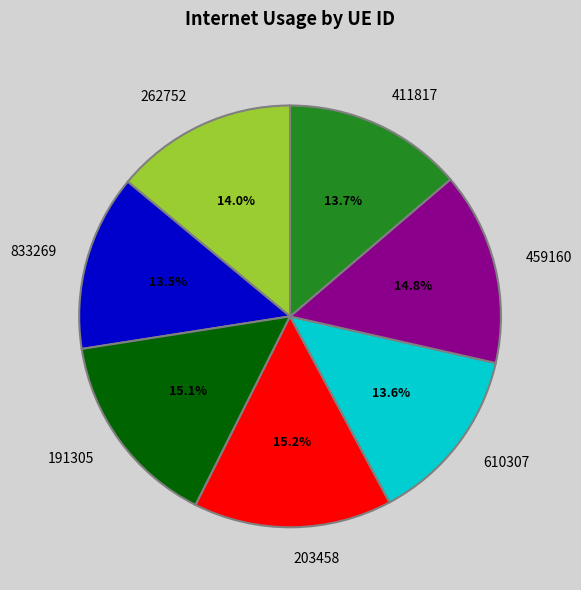

Is there a majority slice in this chart?

No